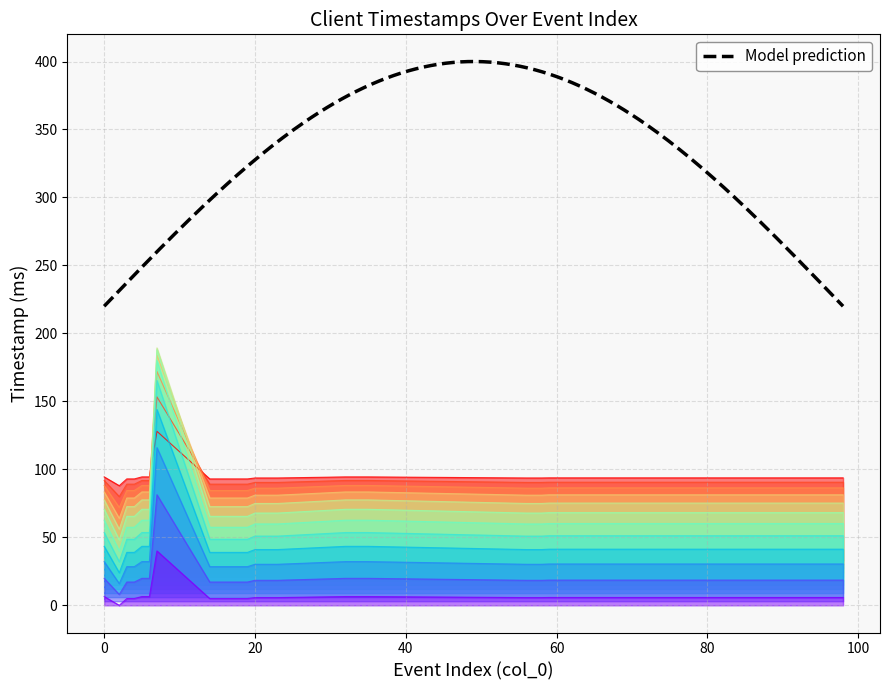

How many values are below 75?

16